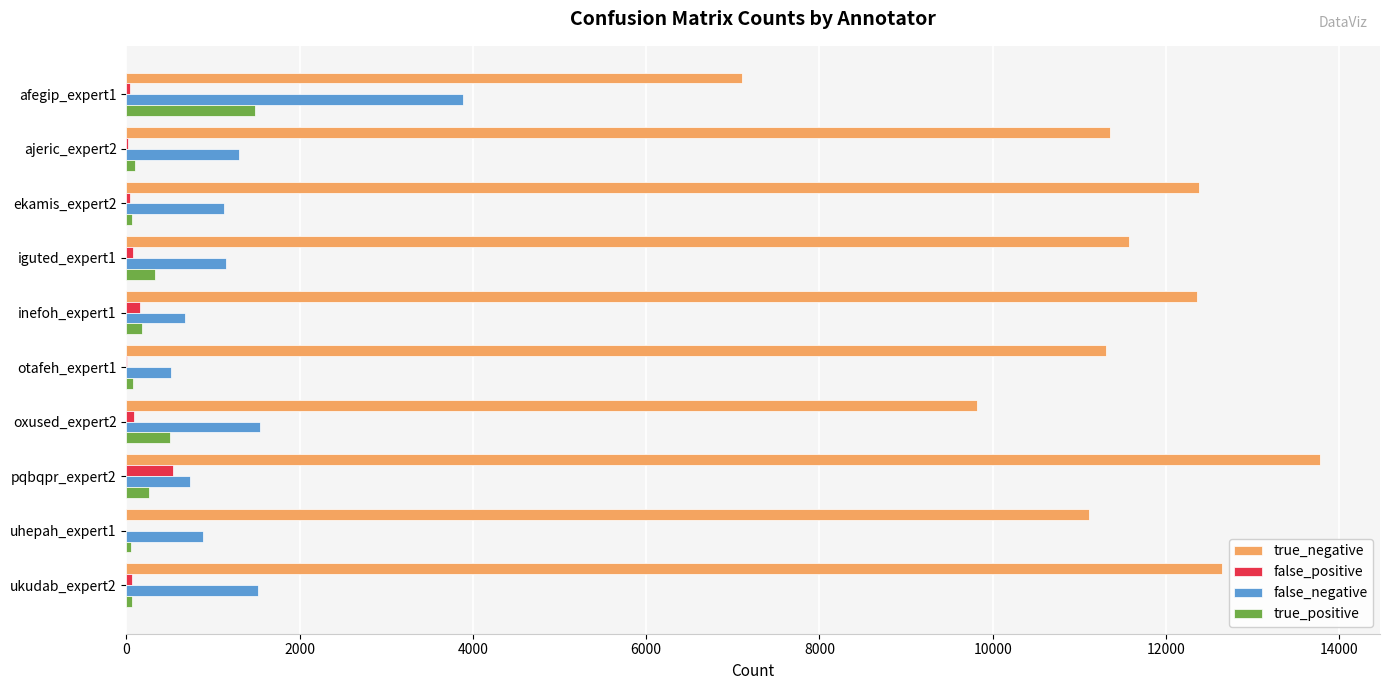

Between afegip_expert1 and ajeric_expert2, which series saw the biggest shift?

true_negative